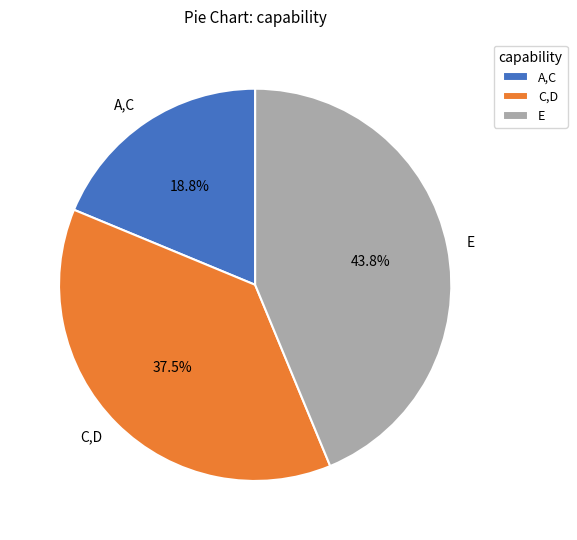

Is it true that E is 44% of the pie?

True